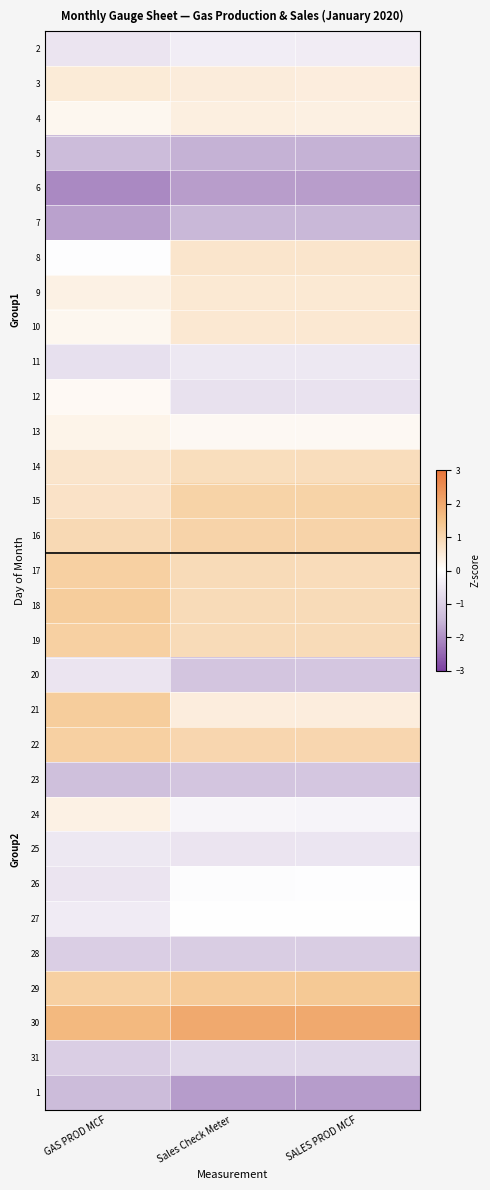

What is the greatest value displayed?

2.0